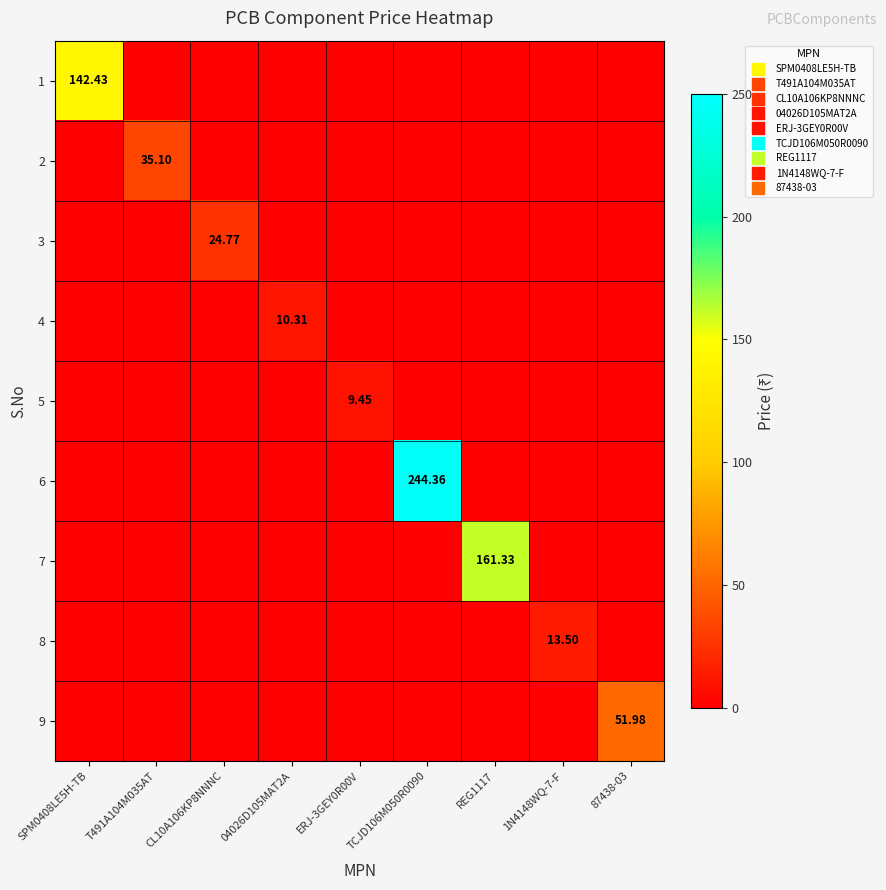

Which category has the highest value in the 1 series?

SPM0408LE5H-TB